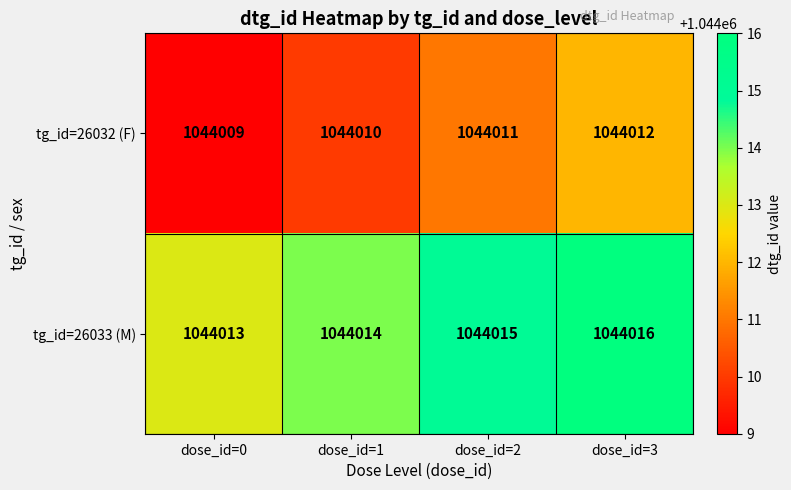

What is the minimum value for tg_id=26032 (F)?

1044009